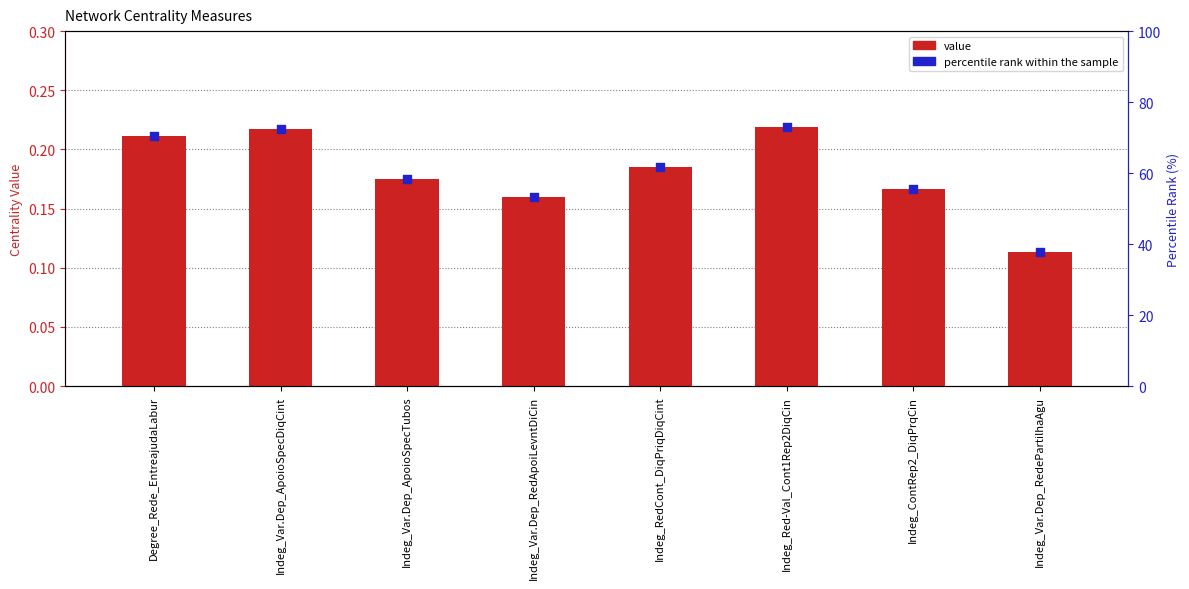

What is the total value across all series at Degree_Rede_EntreajudaLabur?

70.6